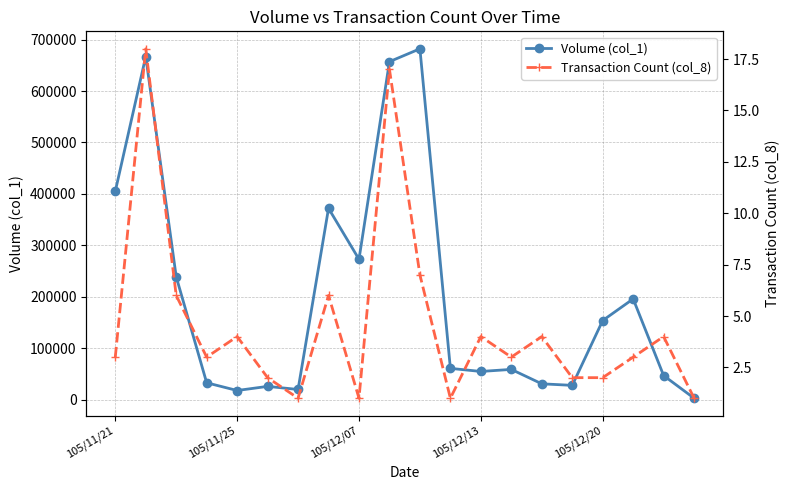

What is the maximum value for Volume (col_1)?

682000